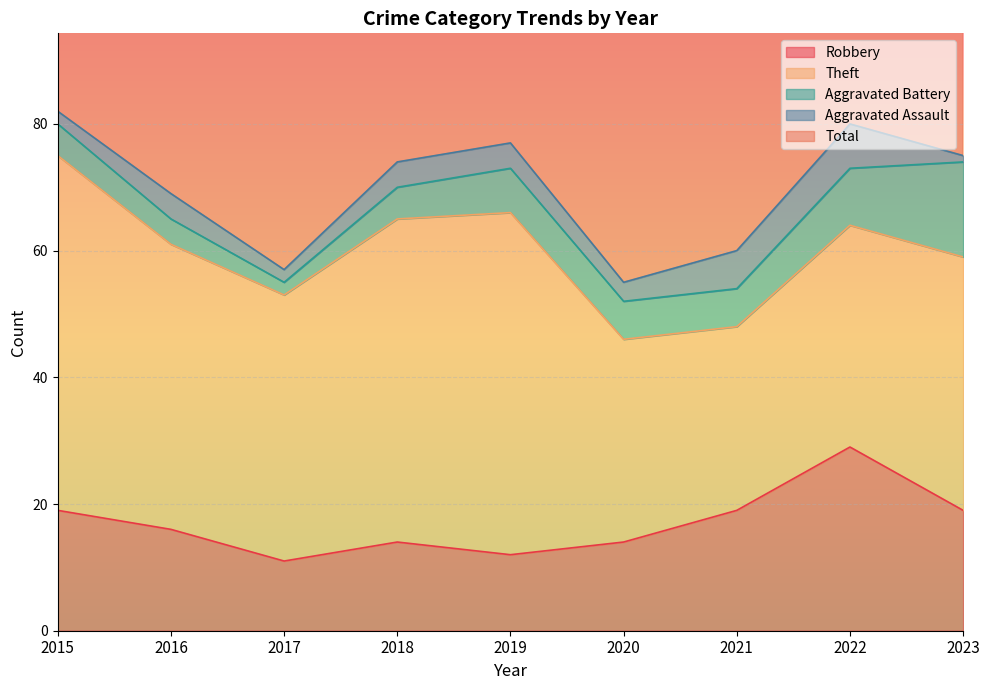

How many lines are shown in the chart?

5